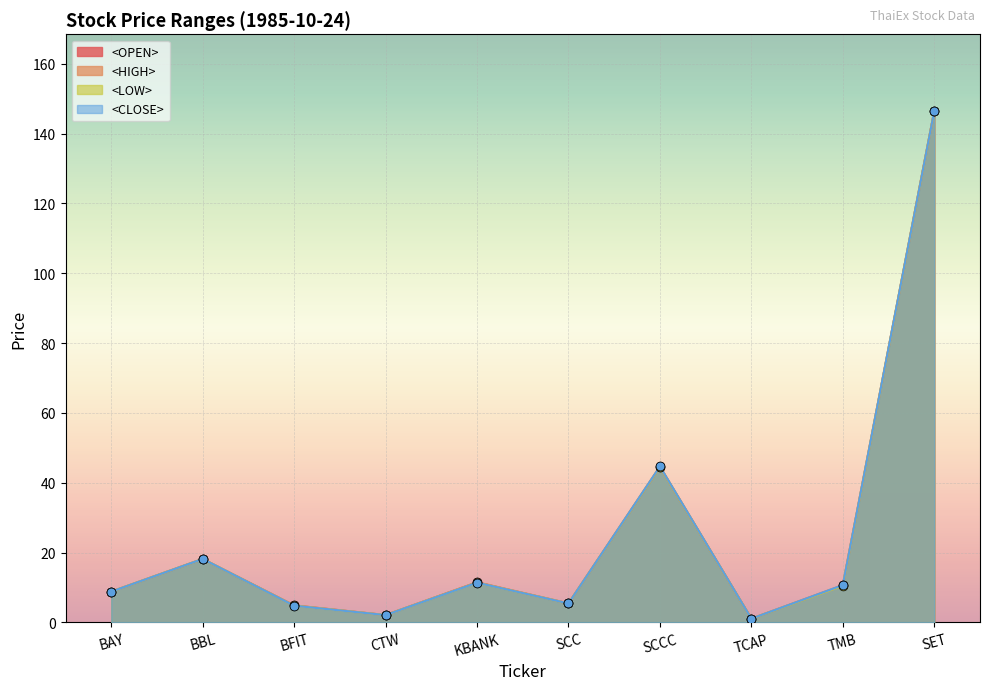

What are all the series names shown in the legend?

<OPEN>, <HIGH>, <LOW>, <CLOSE>